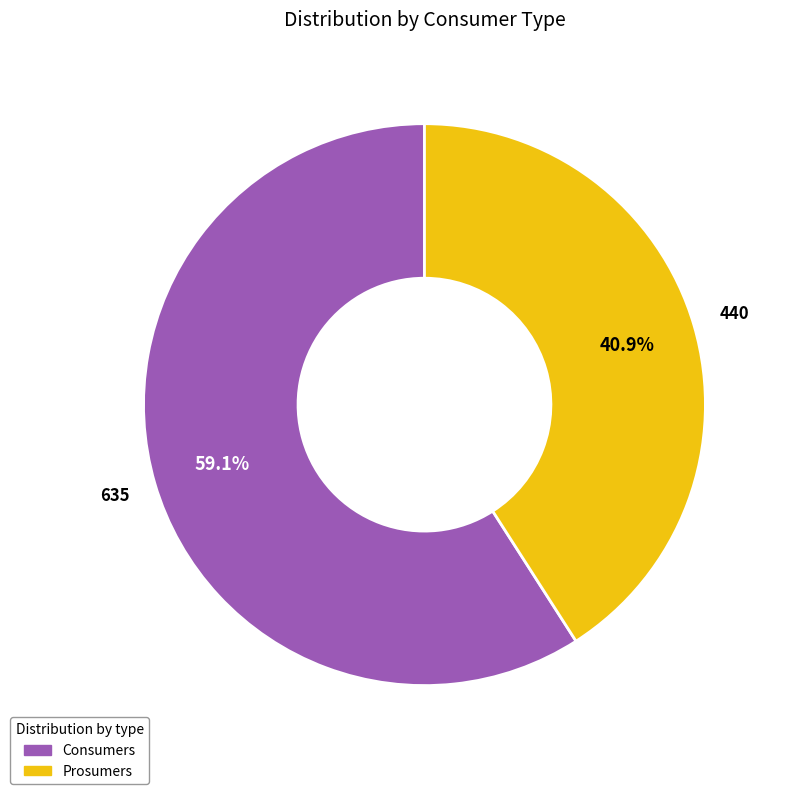

Is Consumers the majority of the pie?

Yes